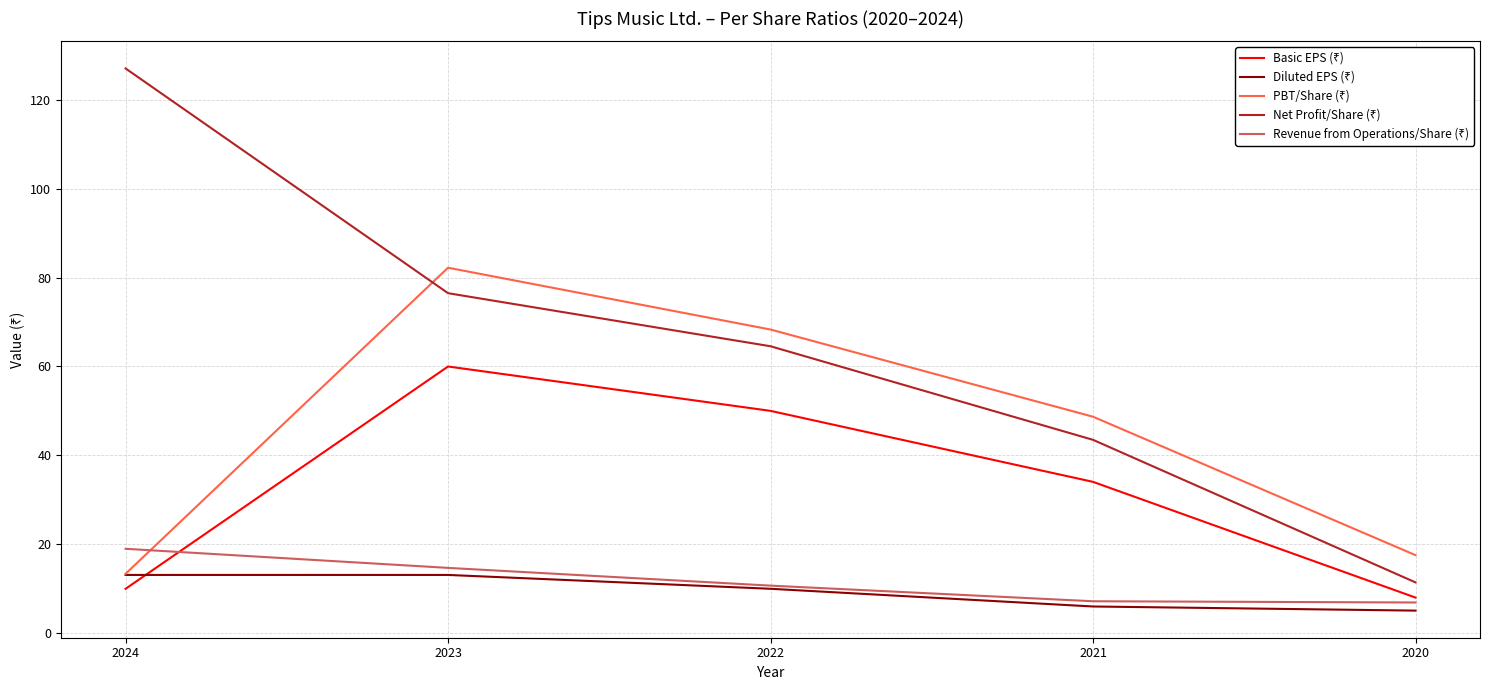

What is the total value across all series at 2021?

139.2